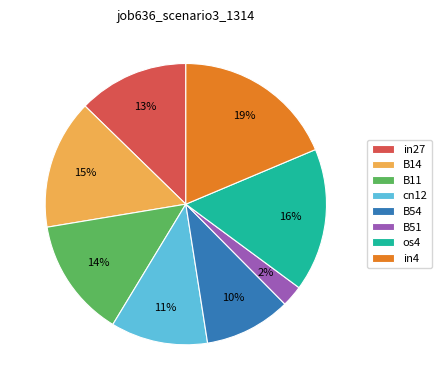

The in27 slice represents 22% of the pie. True or false?

False